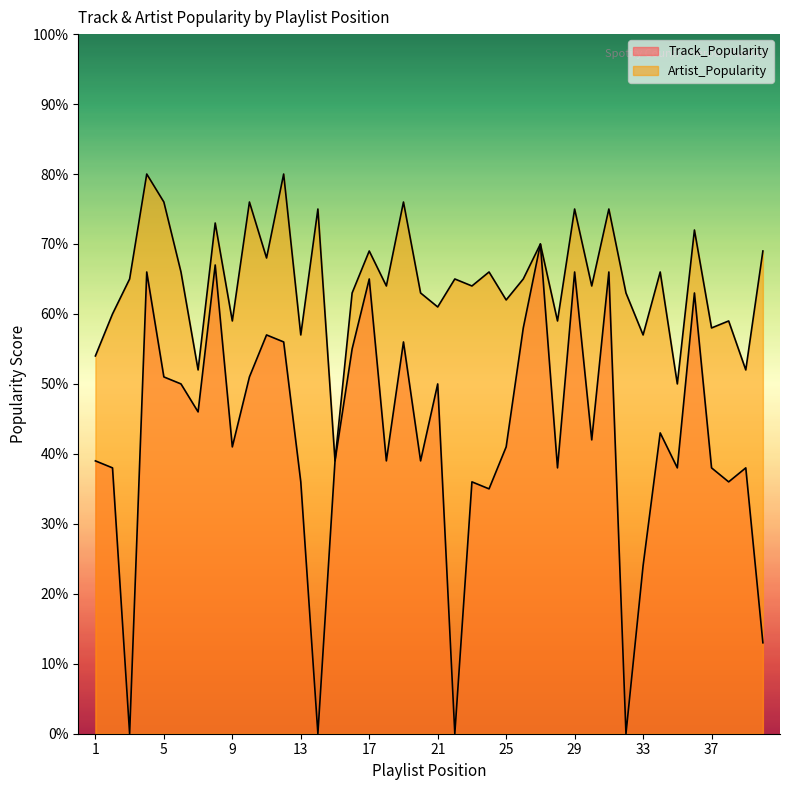

What is the sum of all Track_Popularity values?

1686